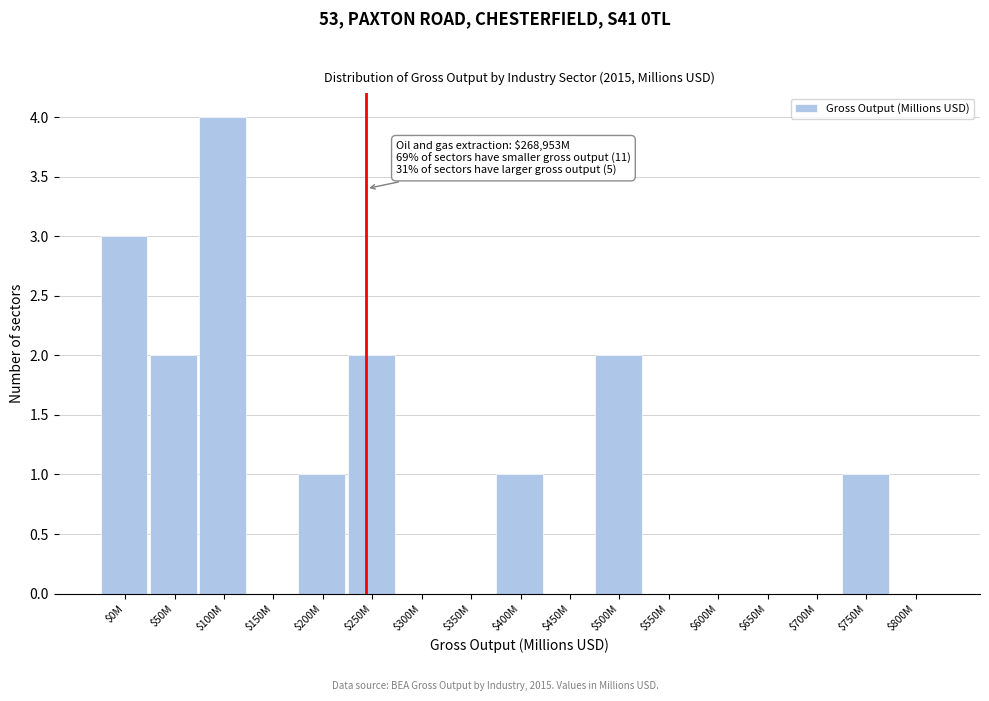

What is the sum of all values?

16